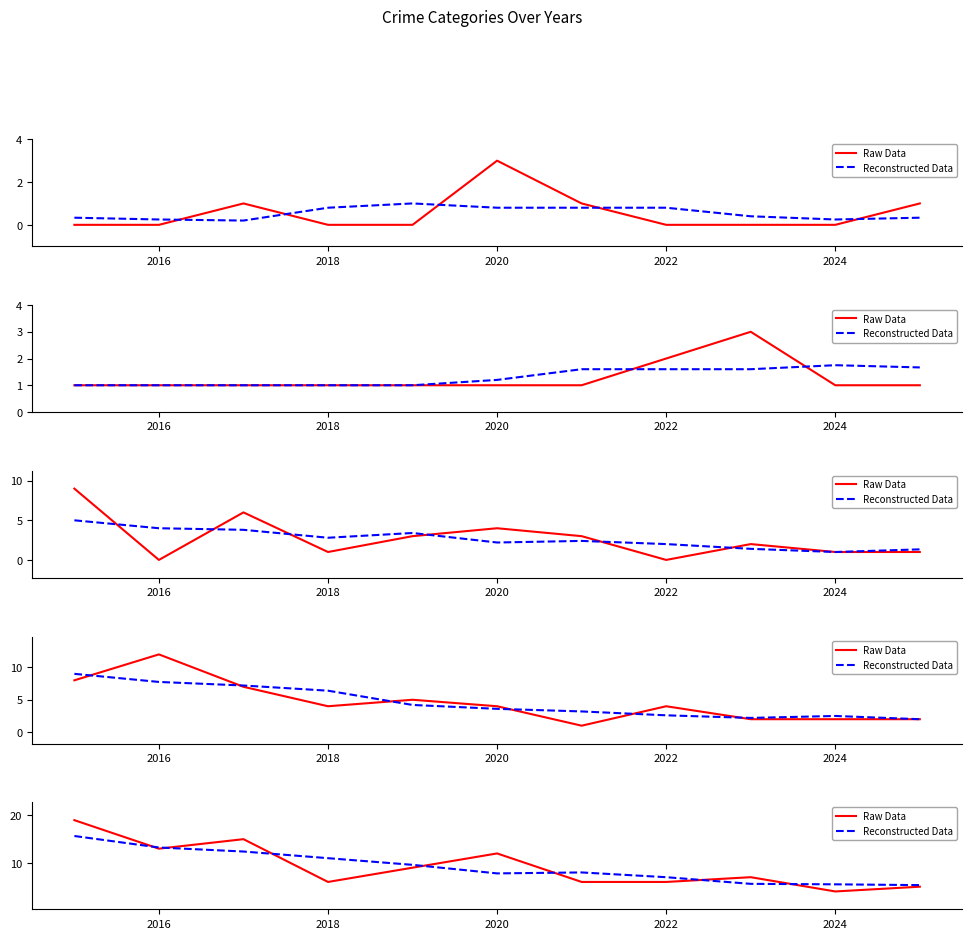

Rank the series by their average value, from highest to lowest.

Raw Data, Reconstructed Data